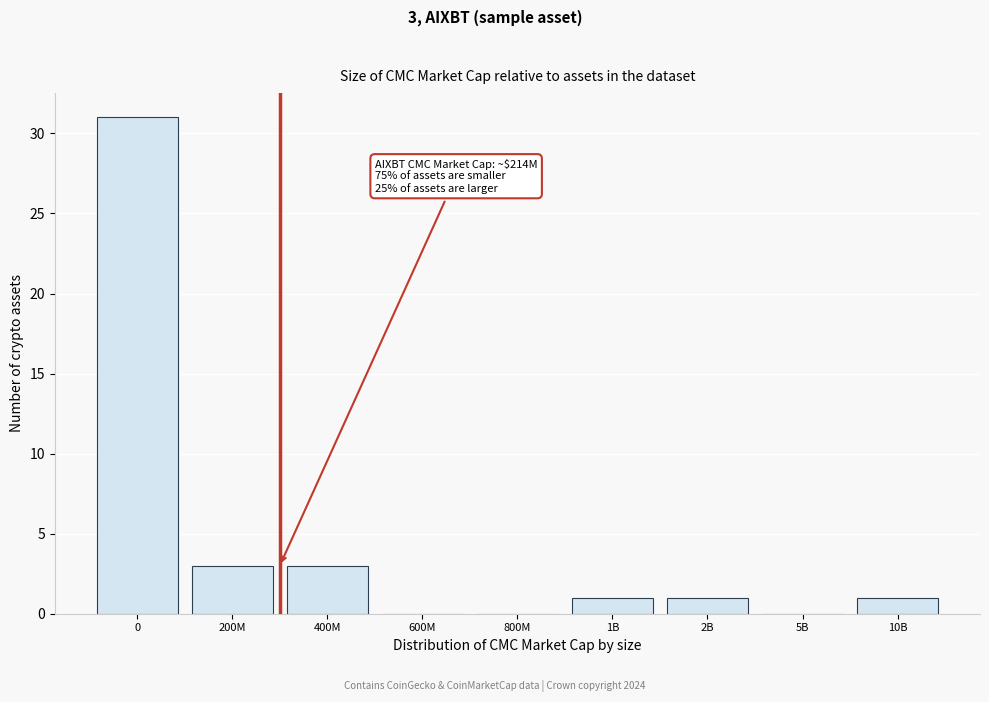

Reading left to right, list all the values displayed in this chart.

0=31	200M=3	400M=3	600M=0	800M=0	1B=1	2B=1	5B=0	10B=1